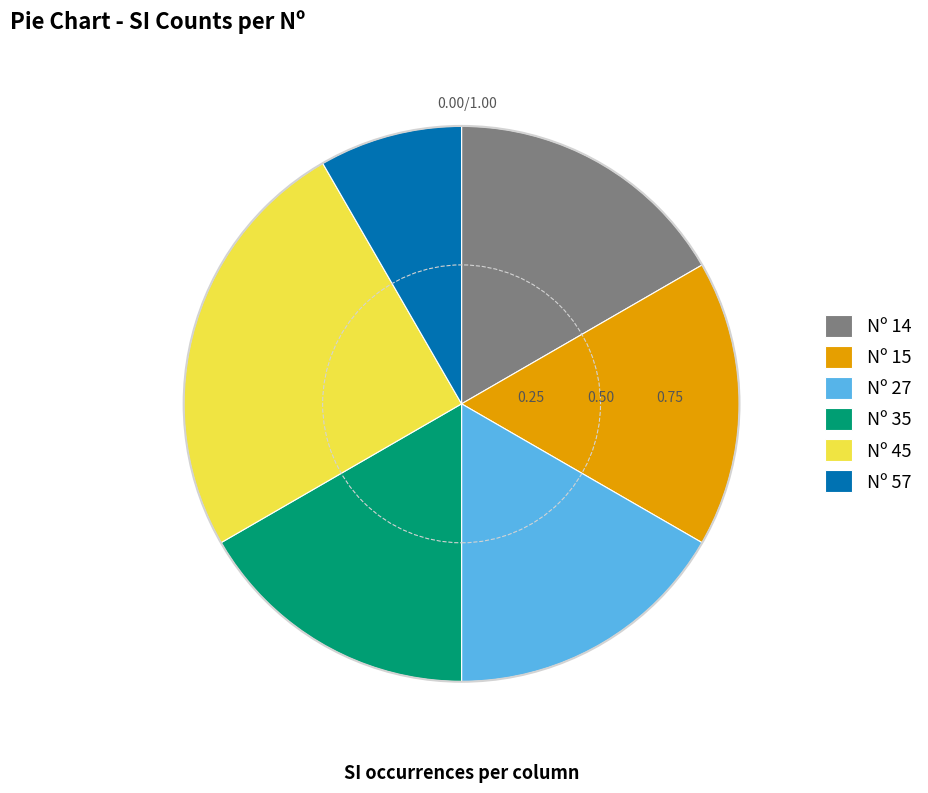

Combined, do Nº 27 and Nº 14 account for over 50%?

No